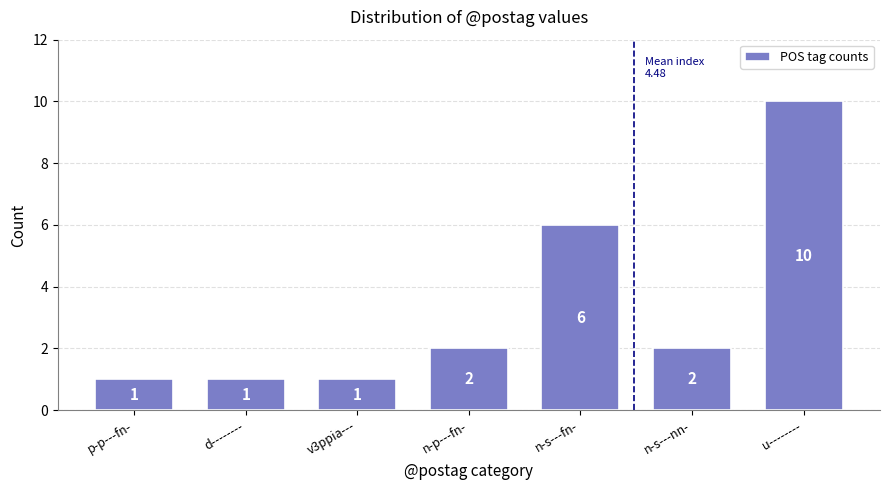

Reading left to right, list all the values displayed in this chart.

1	1	1	2	6	2	10